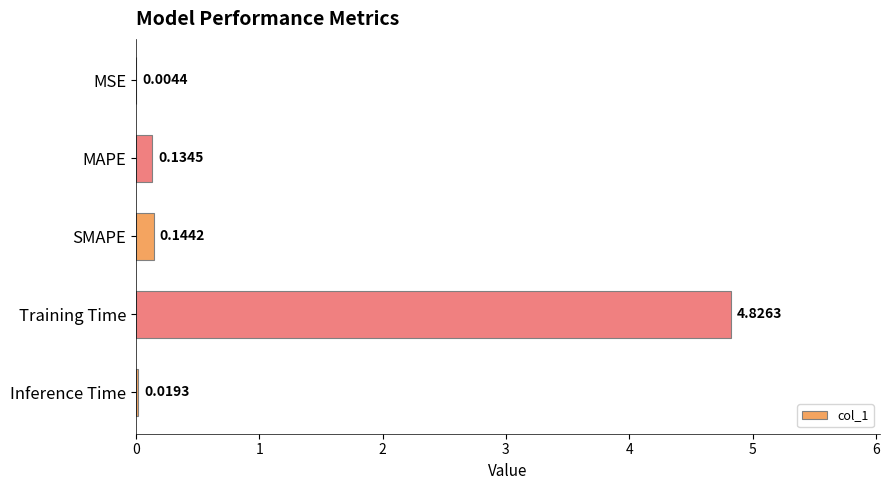

What is the sum of all values?

5.1